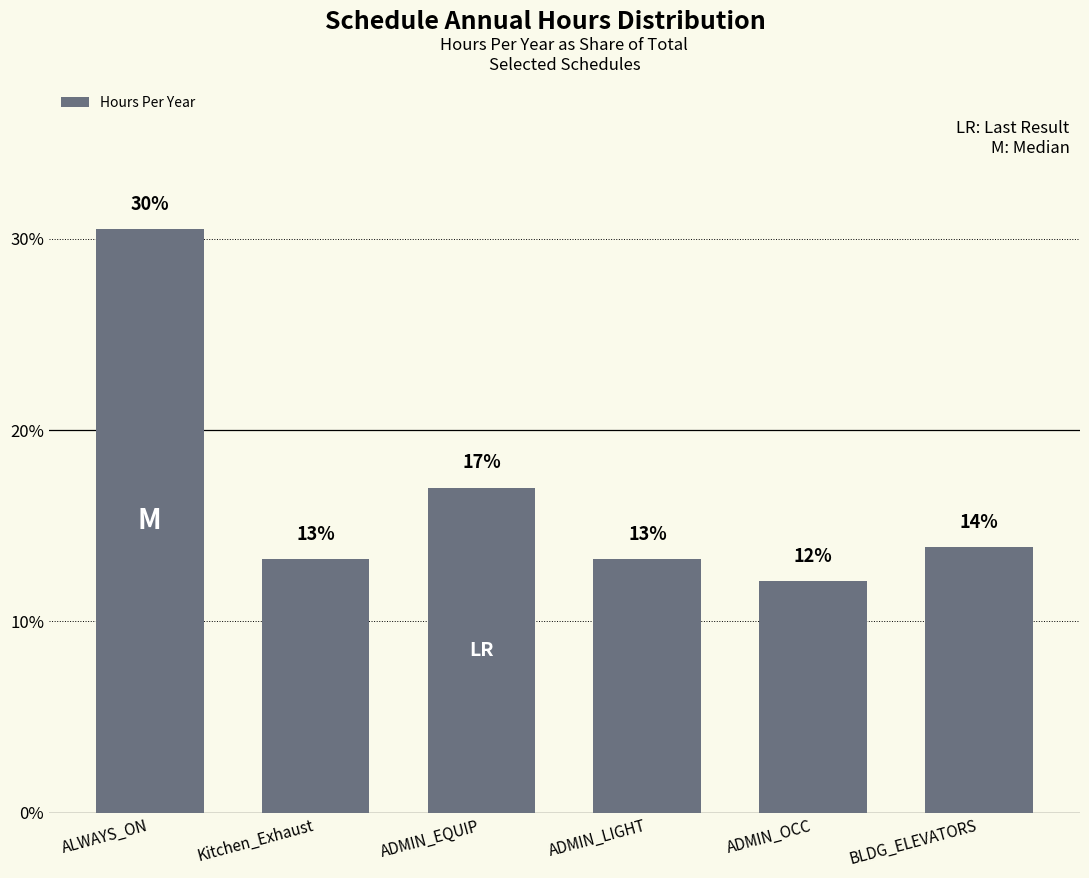

How many bars are there in total?

6